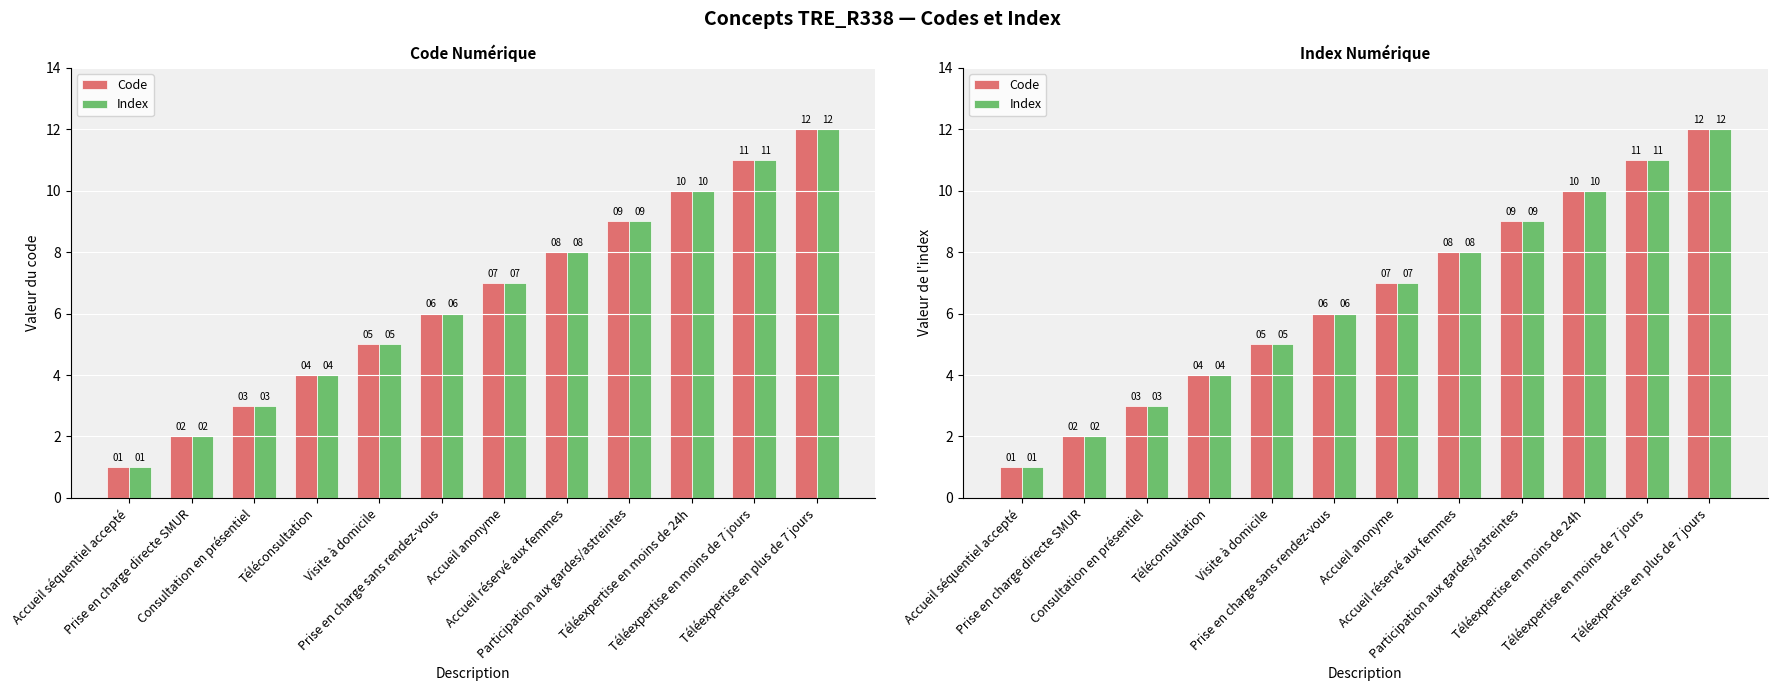

What is the value of the Code bar at the 6th from the left?

6